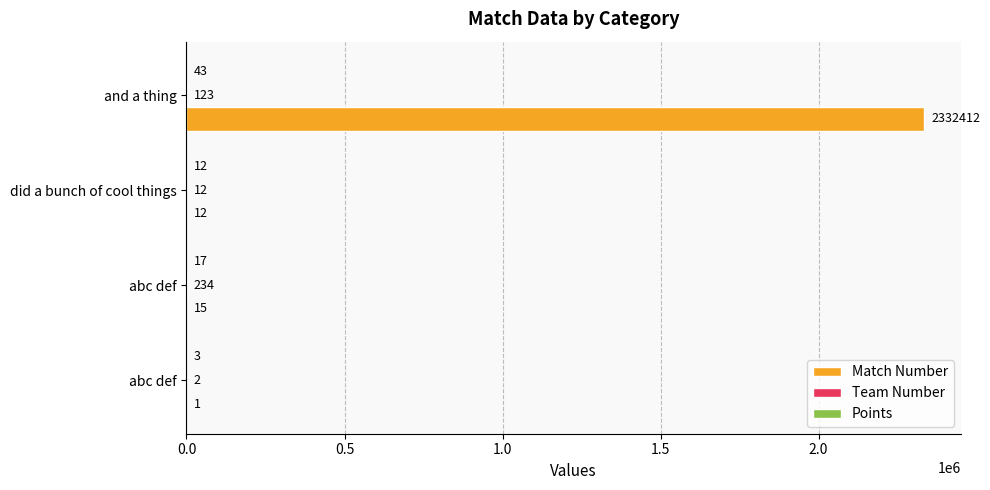

How many series are shown in this chart?

3